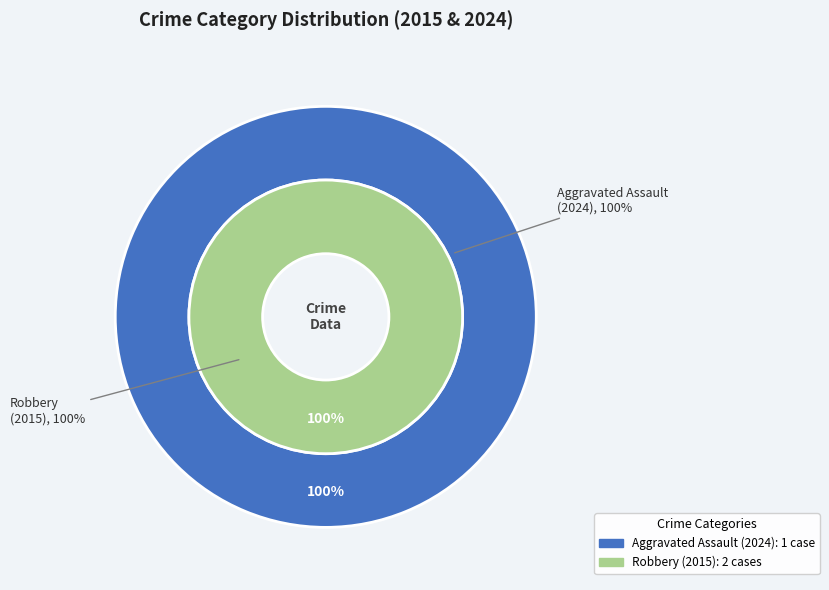

Count the number of slices in the pie.

2